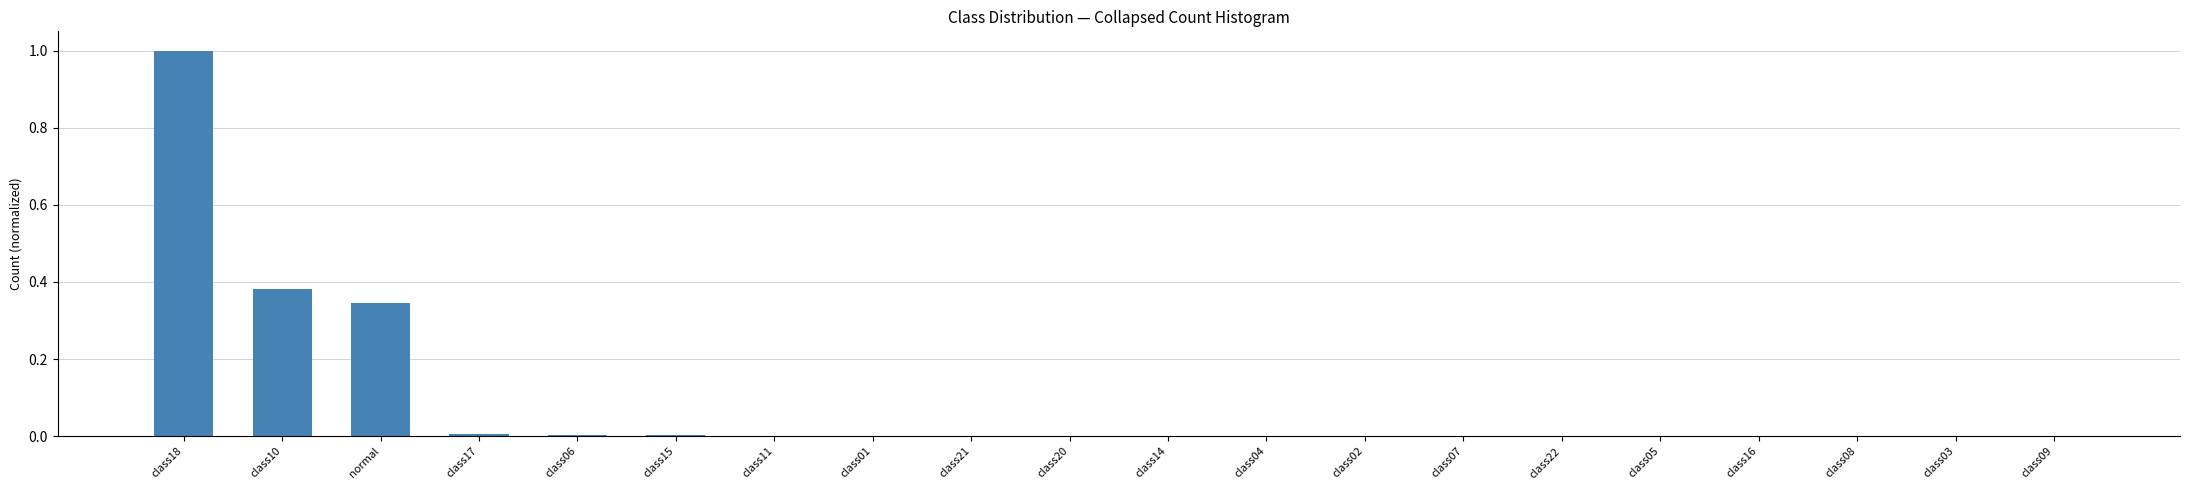

The chart shows a value of 0.0 at class09. True or false?

True